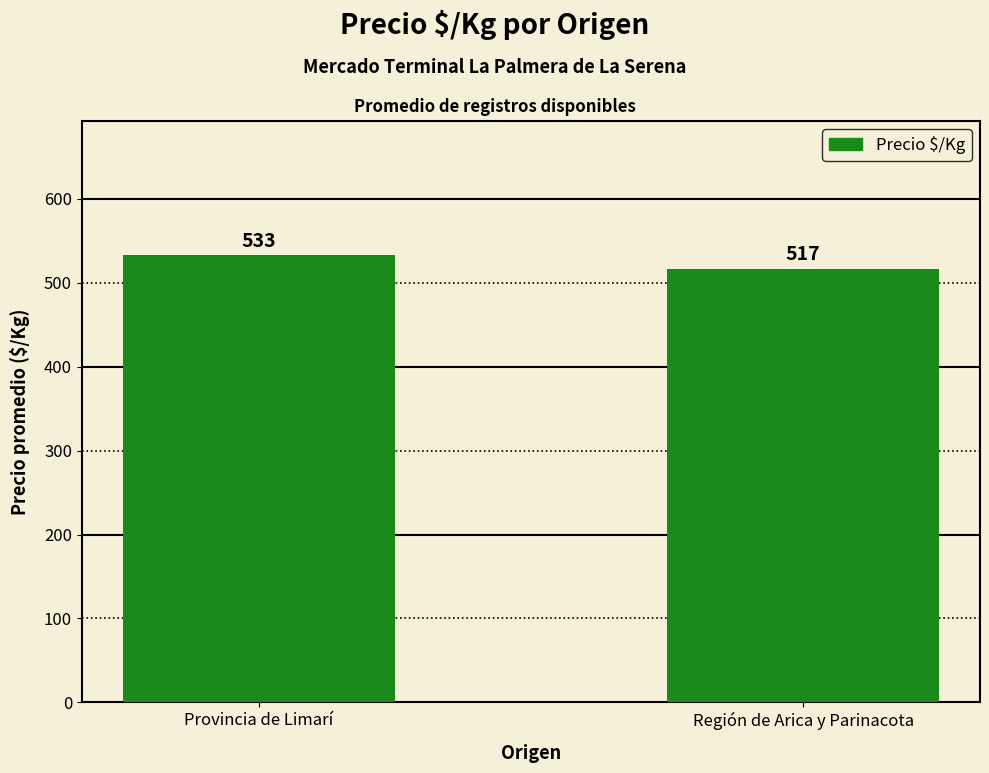

Between Región de Arica y Parinacota and Provincia de Limarí, which is larger?

Provincia de Limarí